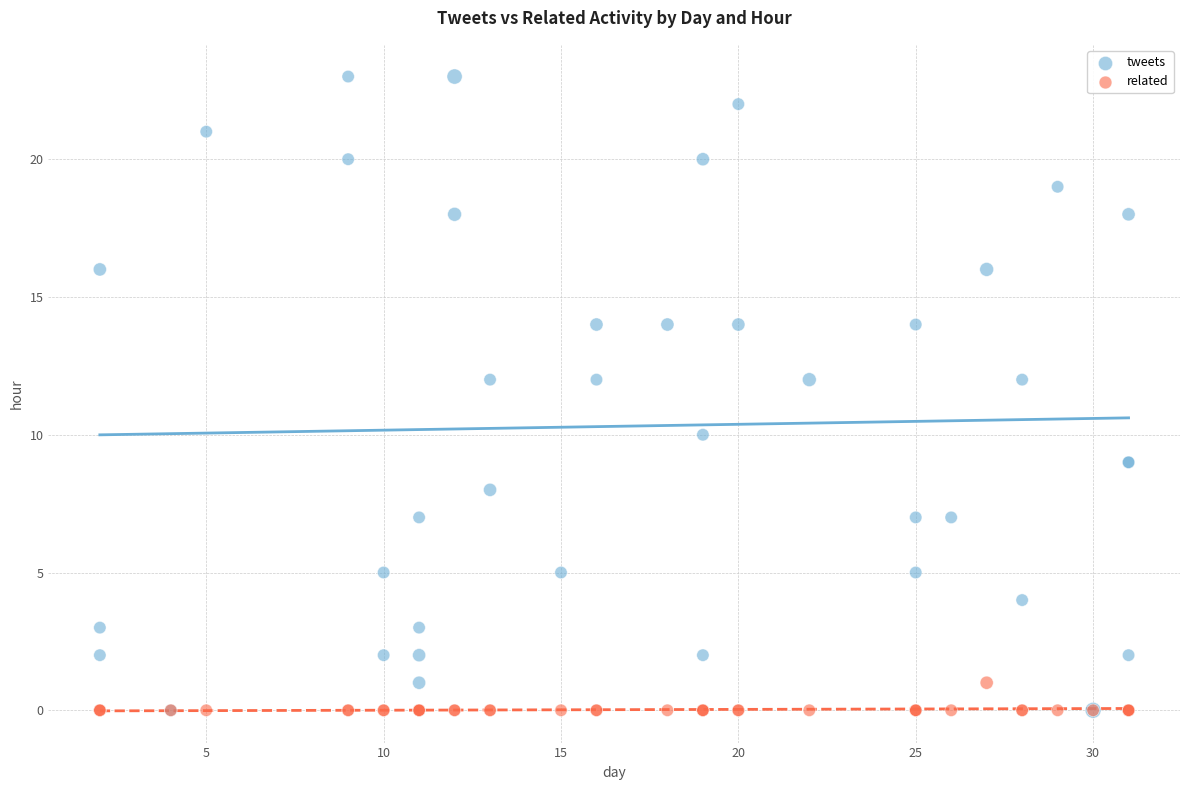

Which series reaches the maximum Y coordinate?

tweets